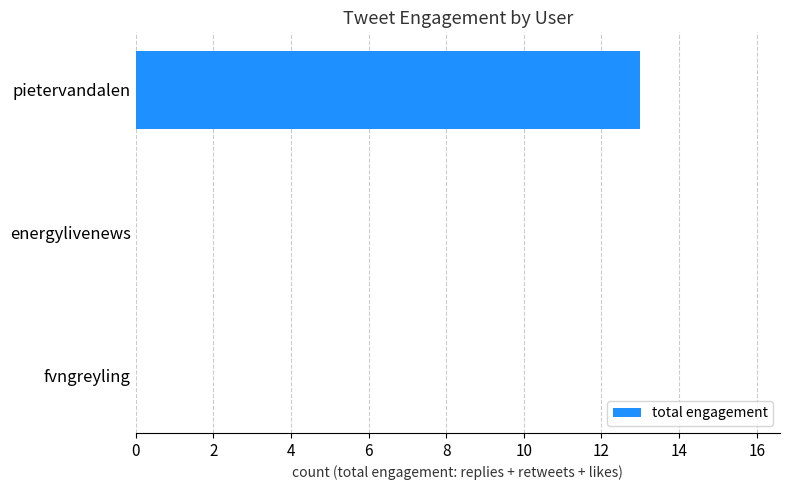

Reading bottom to top, what are all the values shown in this chart?

fvngreyling=0	energylivenews=0	pietervandalen=13